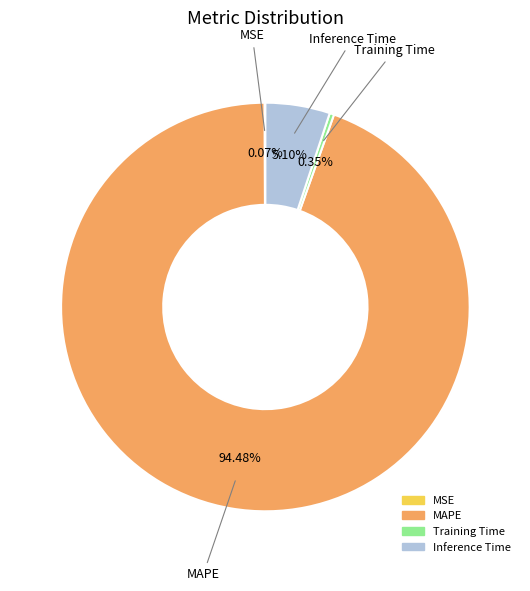

What percentage is the Inference Time slice, to the nearest percent?

5%